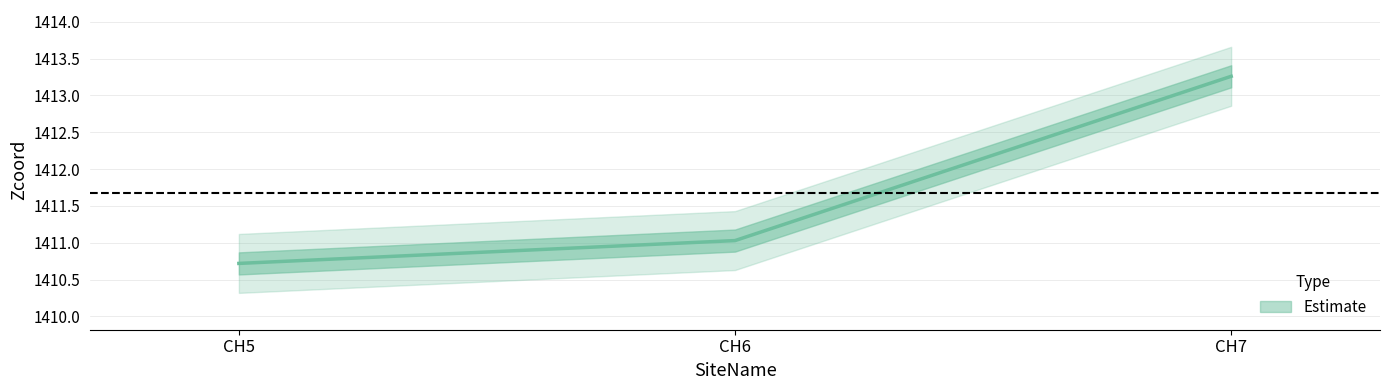

Which label corresponds to the smallest value in the chart?

CH5